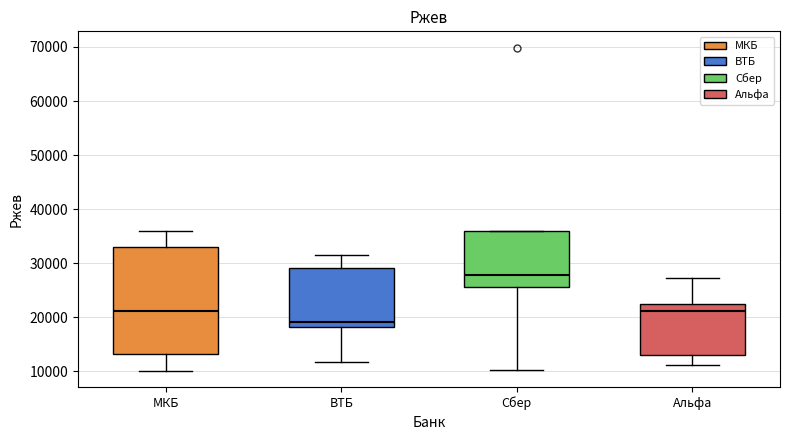

Reading left to right, transcribe this box plot: for each box, give where its median line is, the range the box spans, and where its two whiskers end, as read against the y-axis. The values are not printed on the chart, so give them approximately, as read against the axis.

МКБ: median 21000, box 13000 to 33000, whiskers 10000 to 36000
ВТБ: median 19000, box 18000 to 29000, whiskers 12000 to 32000
Сбер: median 28000, box 26000 to 36000, whiskers 10000 to 36000
Альфа: median 21000, box 13000 to 23000, whiskers 11000 to 27000